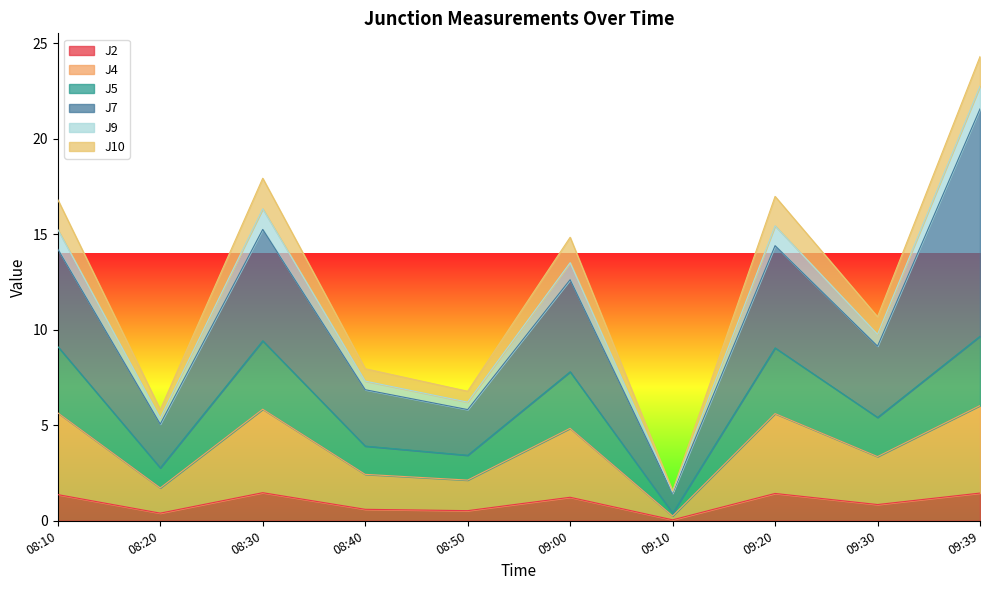

True or false: J5 has a value of 0.4 at 09:10.

True